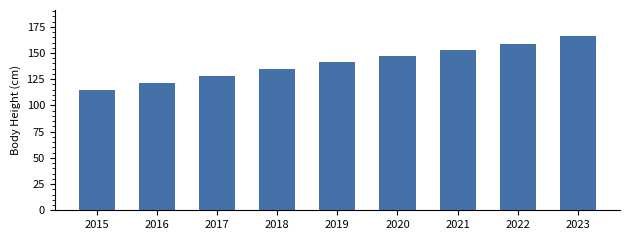

What is the change in value from 2015 to 2021?

+38.2